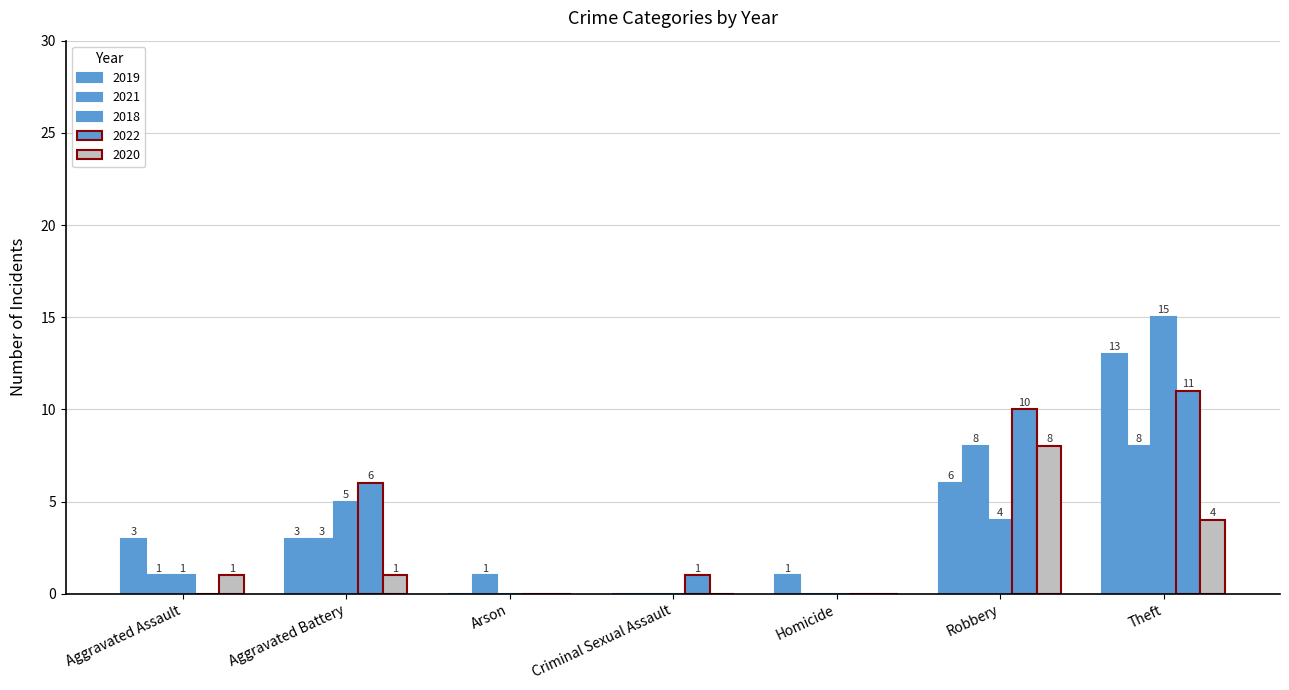

Are the bars grouped side by side (vs. stacked)?

Yes